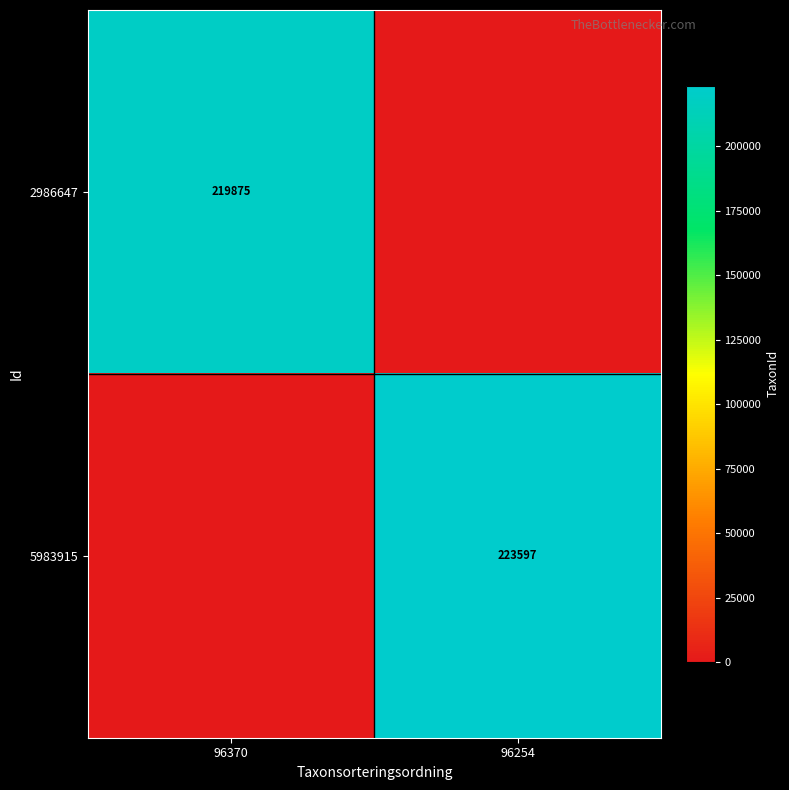

Is the value of 5983915 at 96254 greater than the value of 2986647 at 96370?

Yes